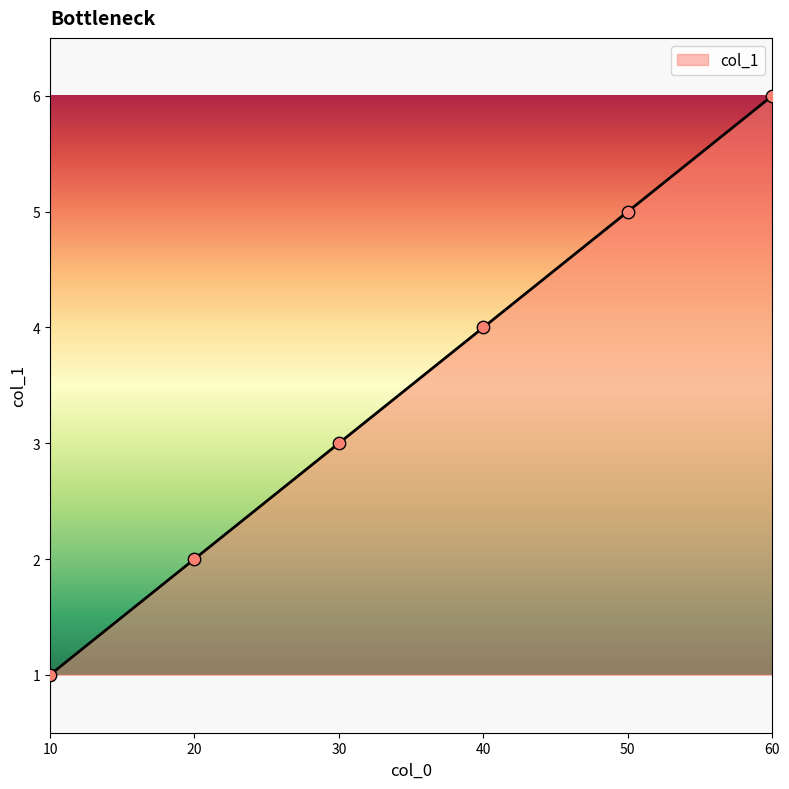

Between 50 and 60, which is larger?

60